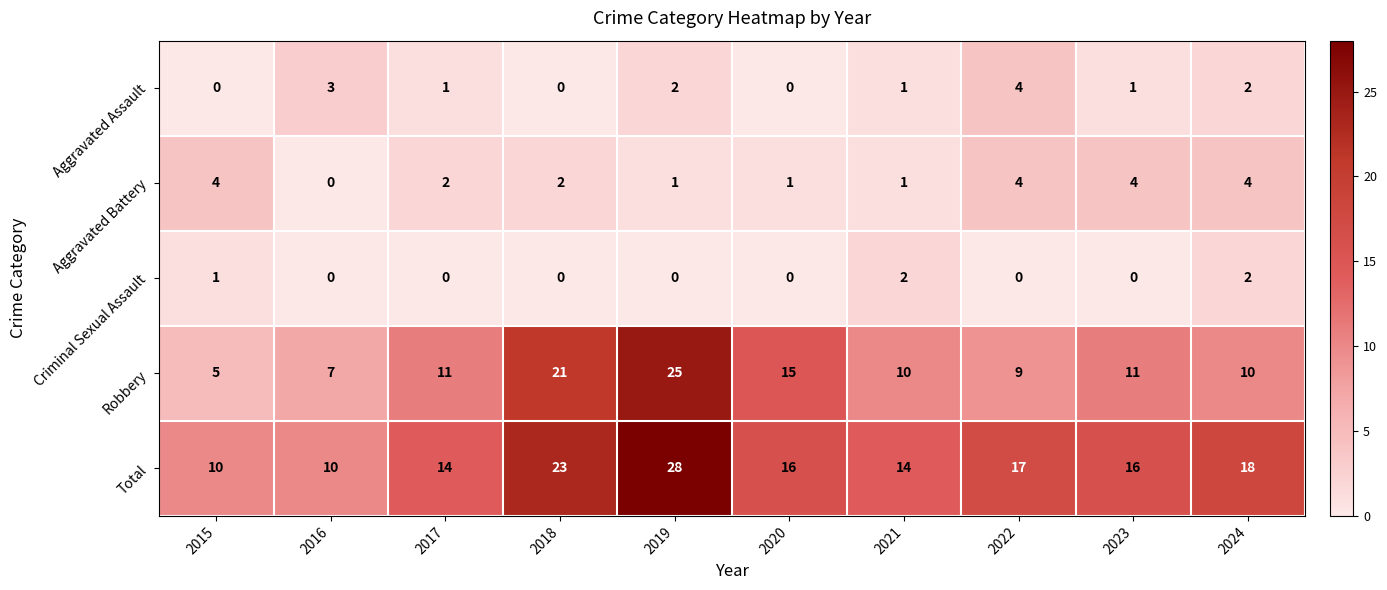

What is the sum of the Robbery values at 2022 and 2023?

20